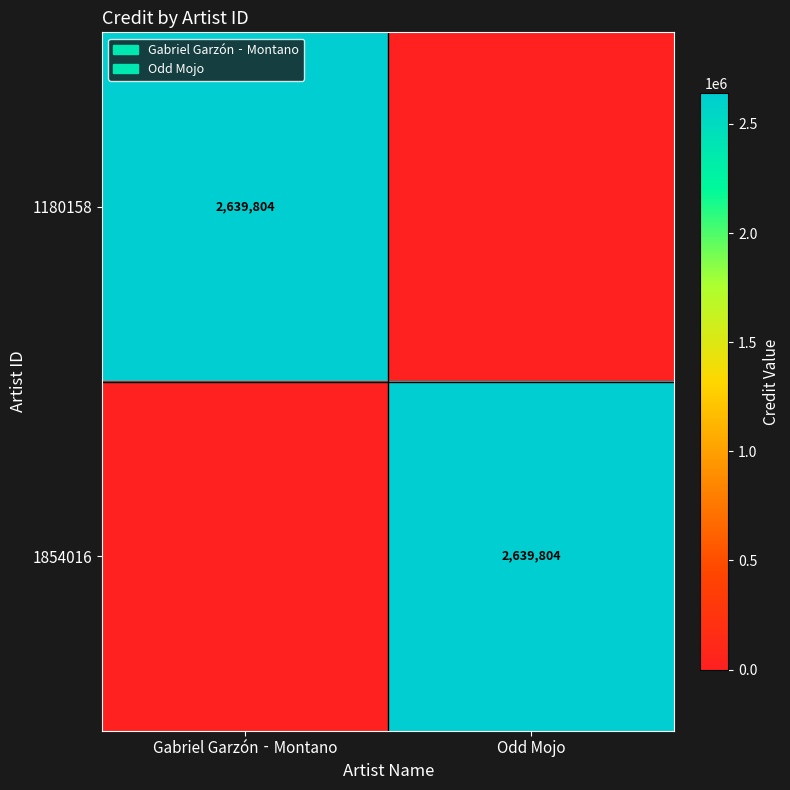

The 1854016 series shows 2639804 at Odd Mojo. True or false?

True